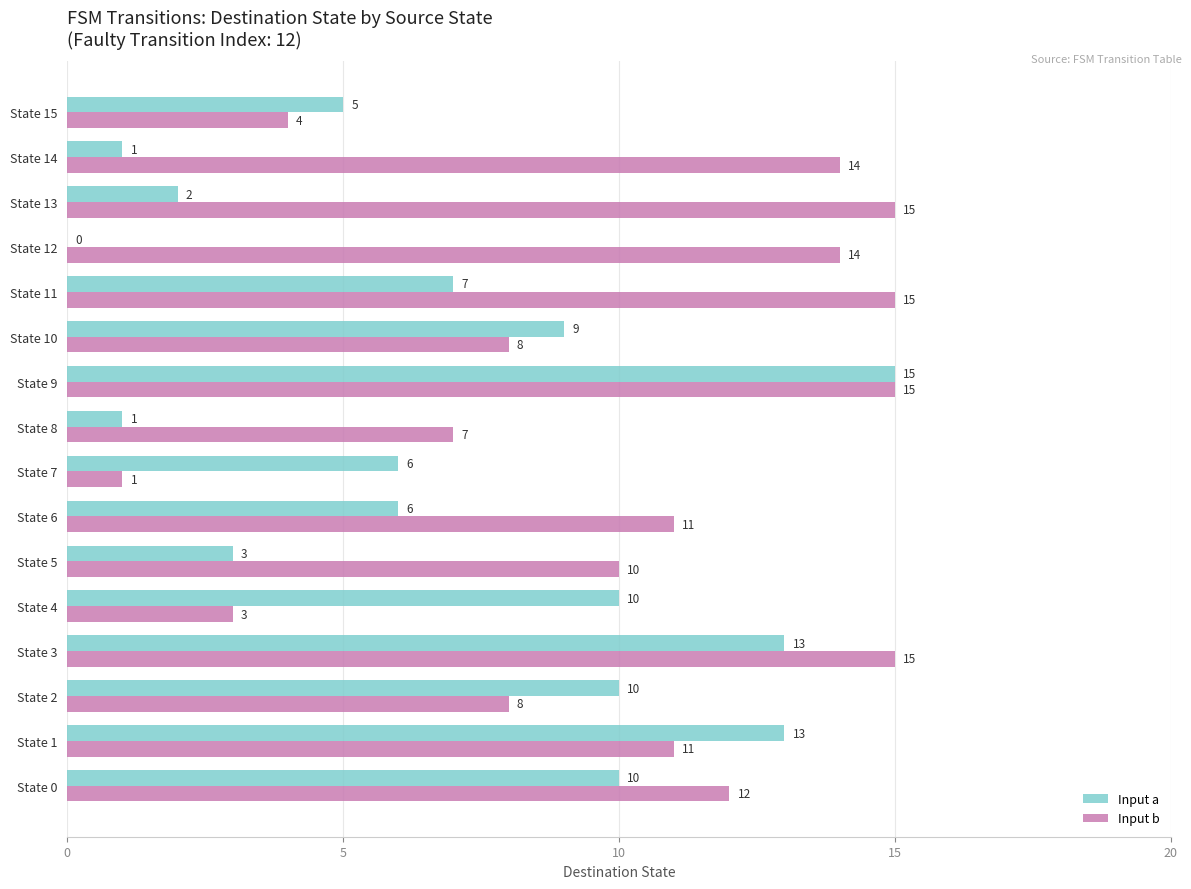

Read the Input b value at State 10.

8